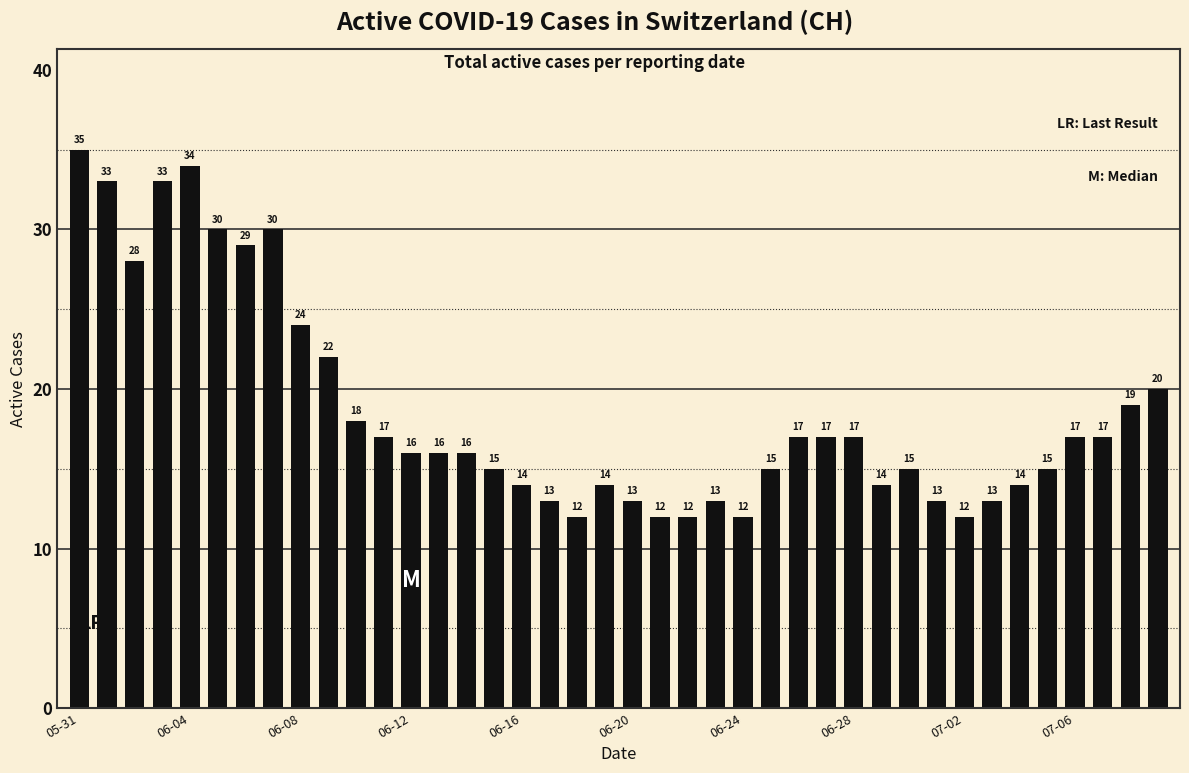

What is the smallest value displayed?

12